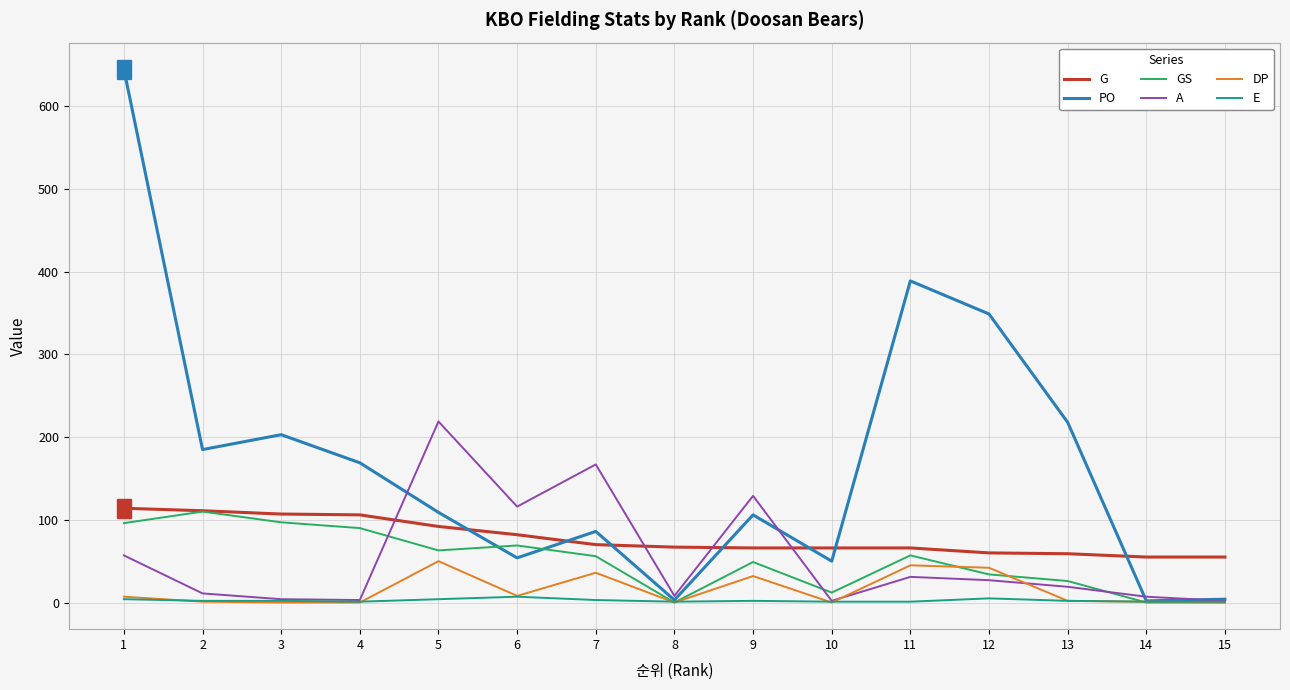

Is the value of G at 2 greater than the value of E at 2?

Yes